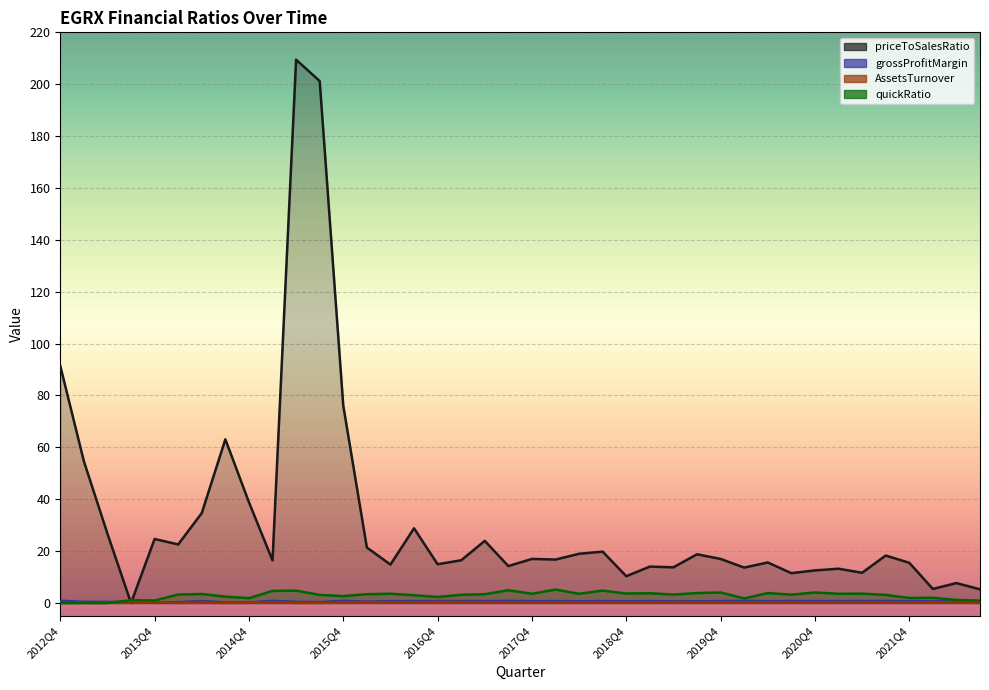

How many categories are shown in the chart?

40